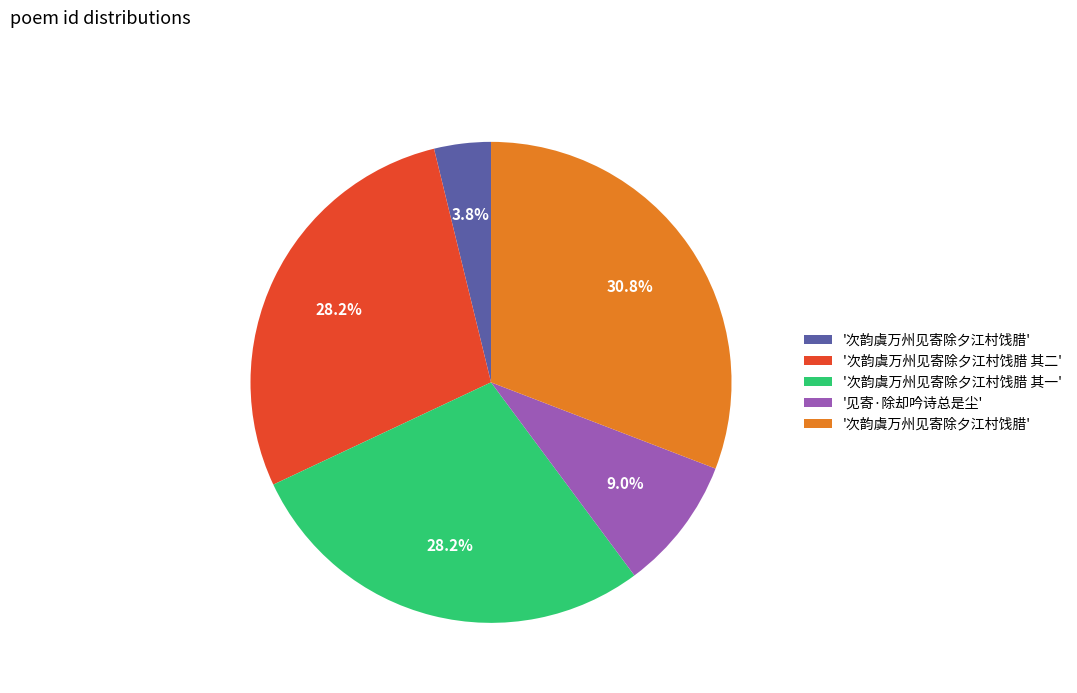

Does any single category account for the majority?

No